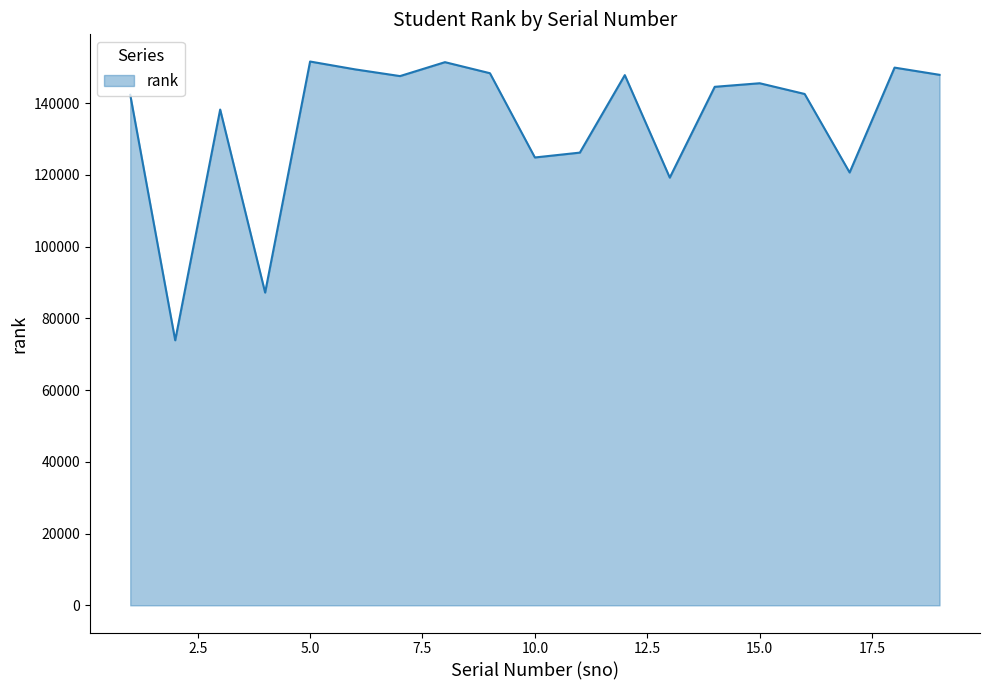

What is the difference between the maximum and minimum values?

77701